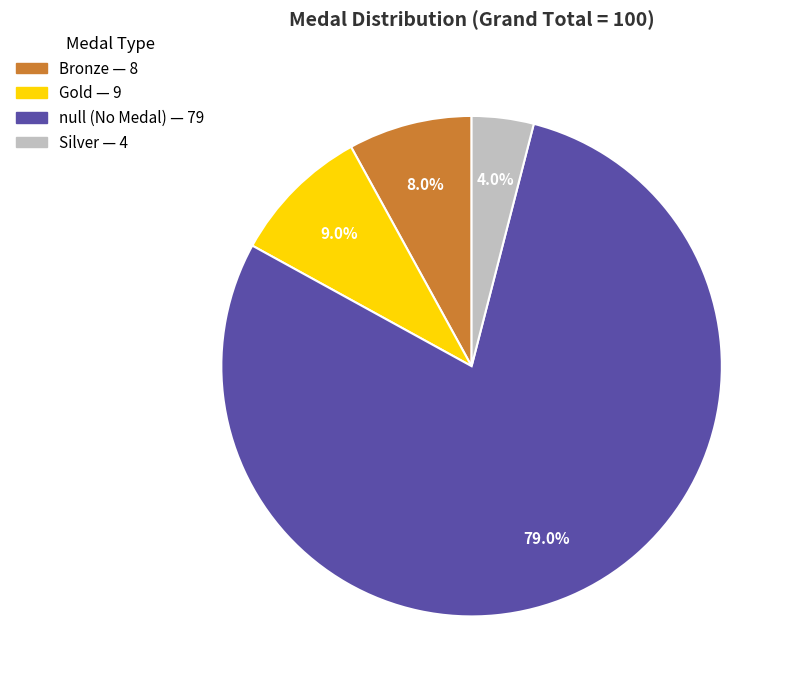

What is the total percentage of Silver and Gold?

13.0%